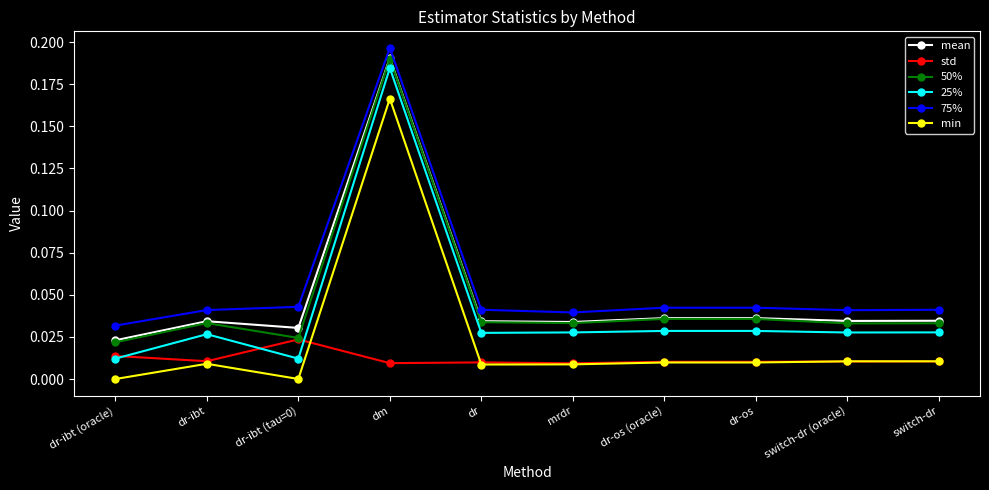

At which category does 25% reach its first local peak?

dr-ibt